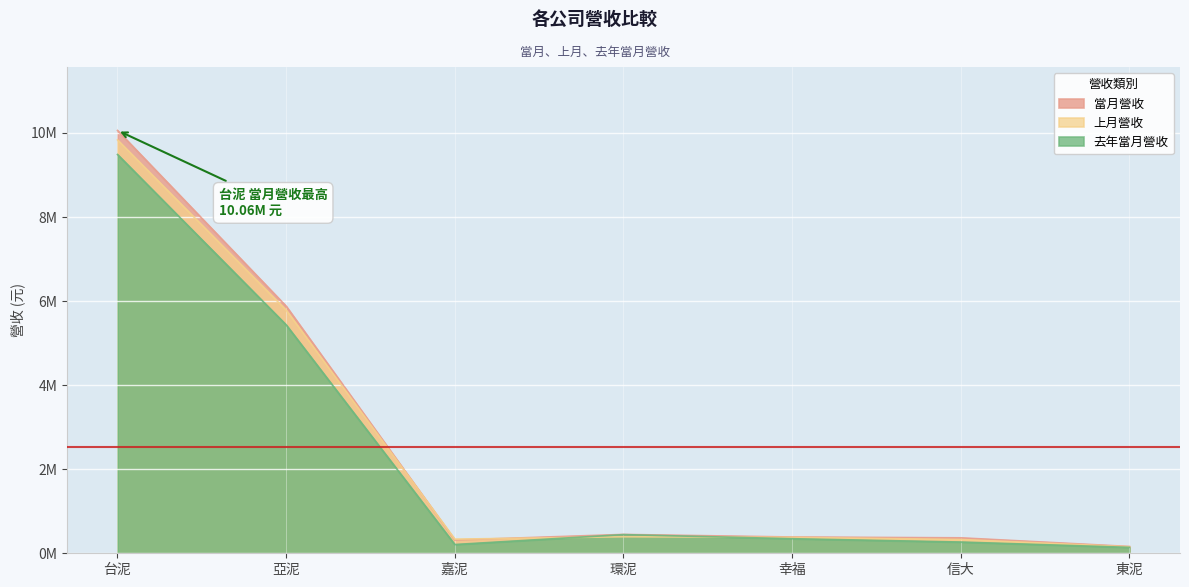

True or false: 去年當月營收 has a value of 3997937 at 台泥.

False